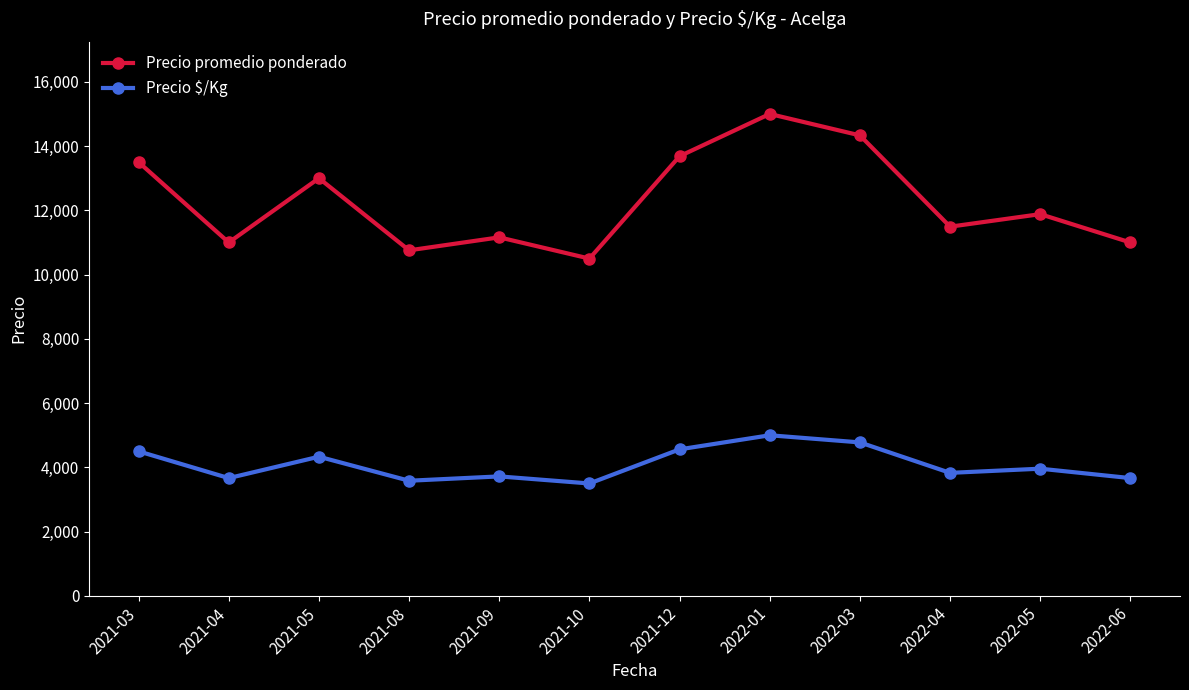

What position from the left is 2022-01?

8